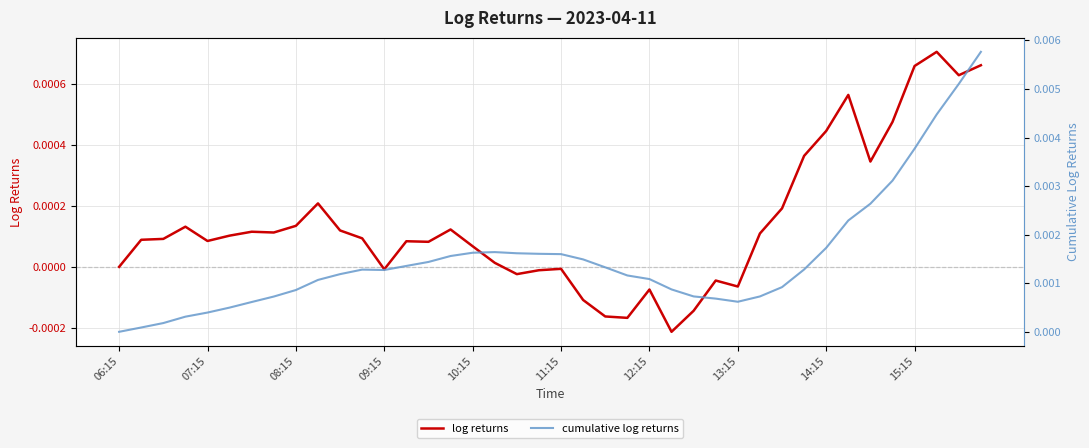

Which series has the largest total across all categories?

cumulative log returns